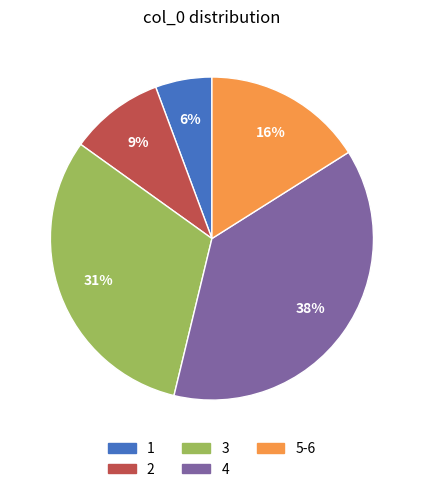

Is there any slice that represents more than half of the pie?

No